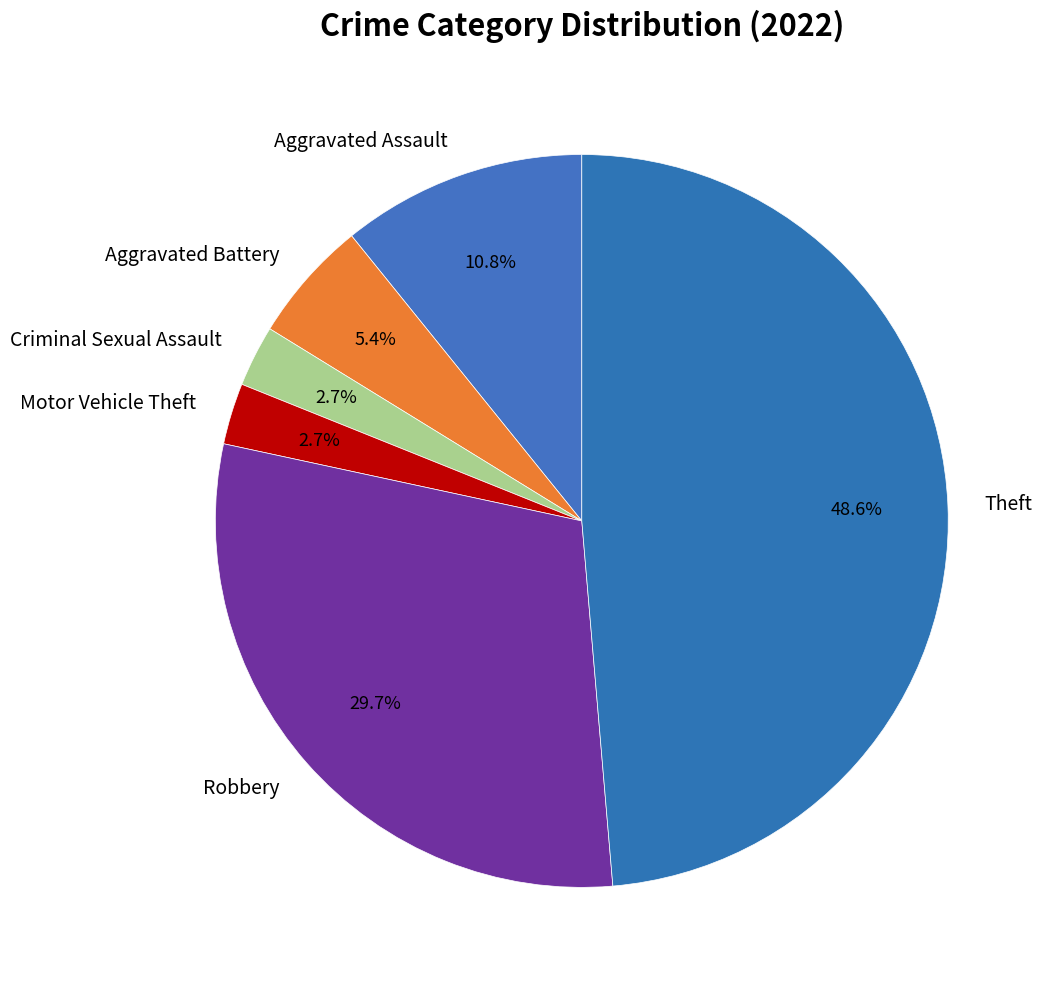

Approximately how many times larger is the value at Aggravated Assault compared to Motor Vehicle Theft?

4.0